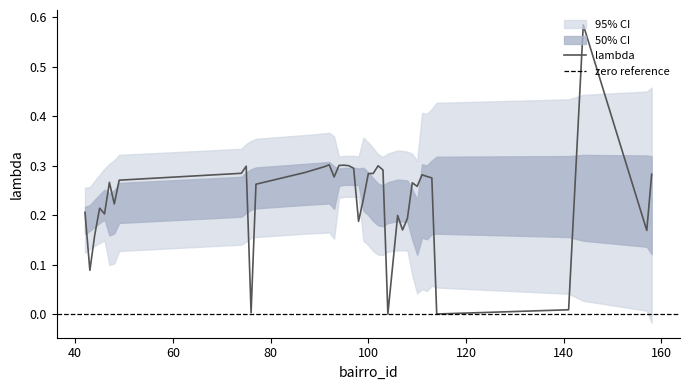

What is the sum of the values at 144 and 77?

0.8